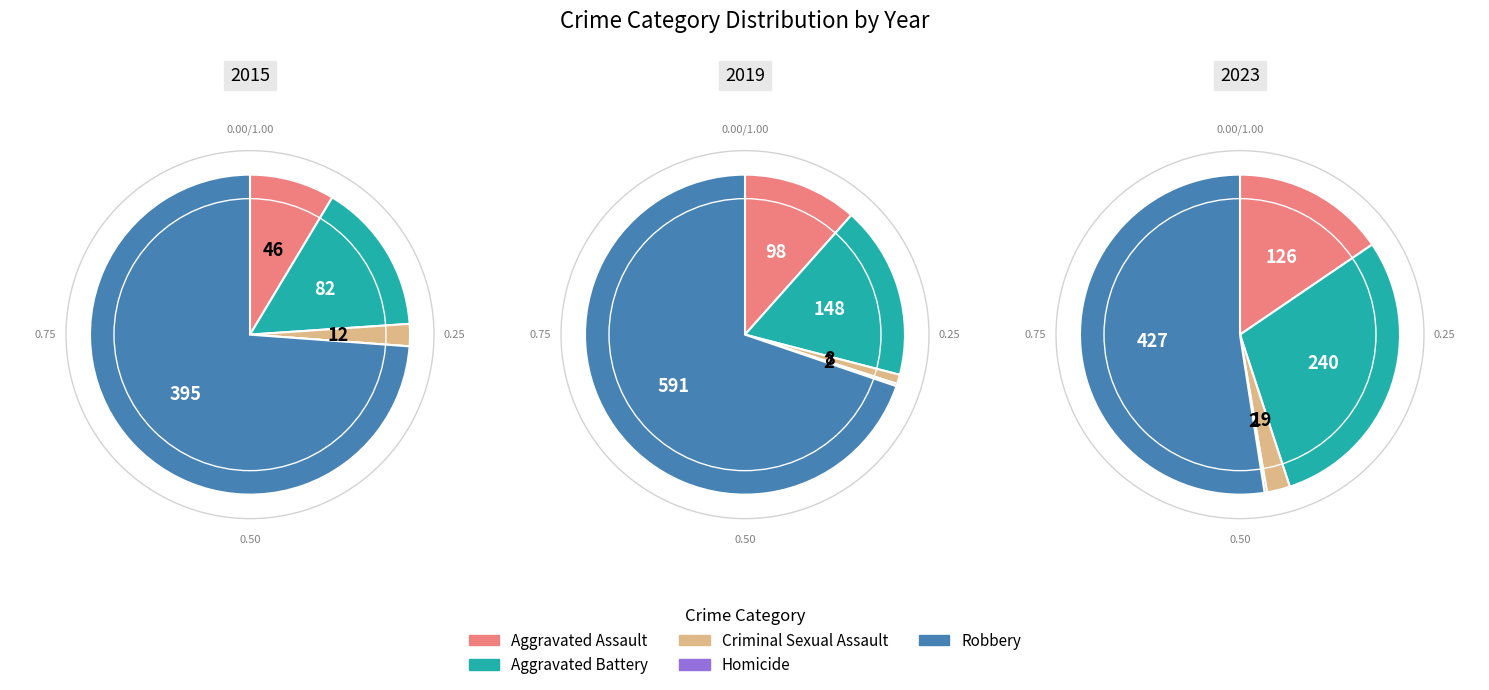

What percentage is the 5 slice, to the nearest percent?

16%